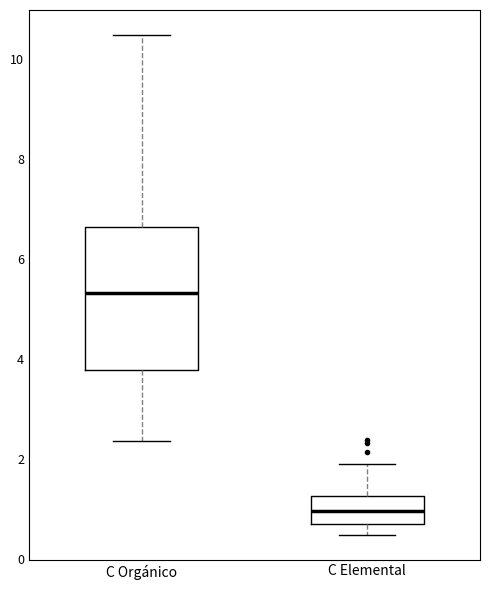

Reading left to right, transcribe this box plot: for each box, give where its median line is, the range the box spans, and where its two whiskers end, as read against the y-axis. The values are not printed on the chart, so give them approximately, as read against the axis.

C Orgánico: median 5.4, box 3.8 to 6.6, whiskers 2.4 to 10.4
C Elemental: median 1.0, box 0.8 to 1.2, whiskers 0.4 to 2.0